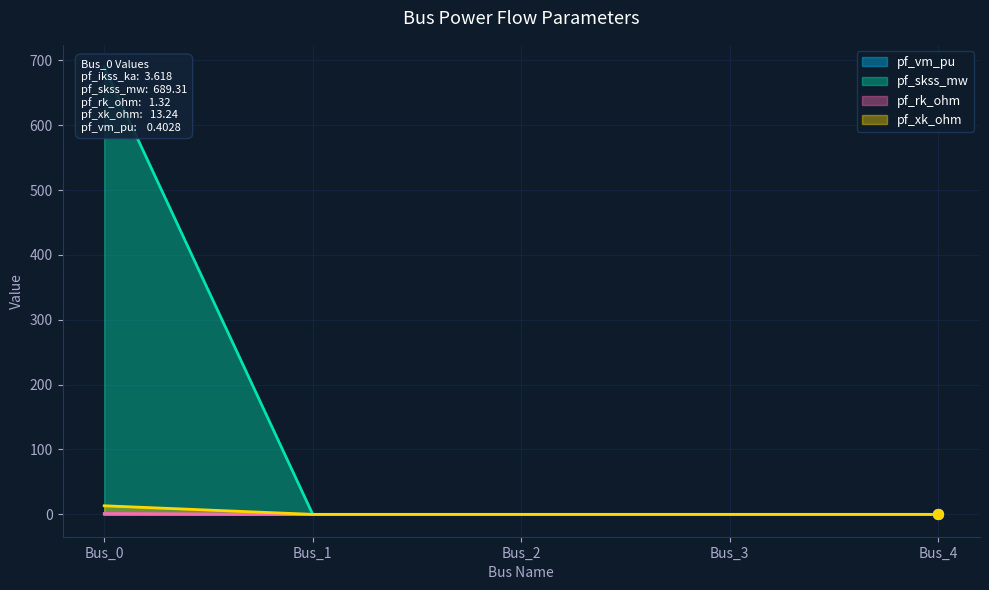

What is the total value across all series at Bus_1?

0.4